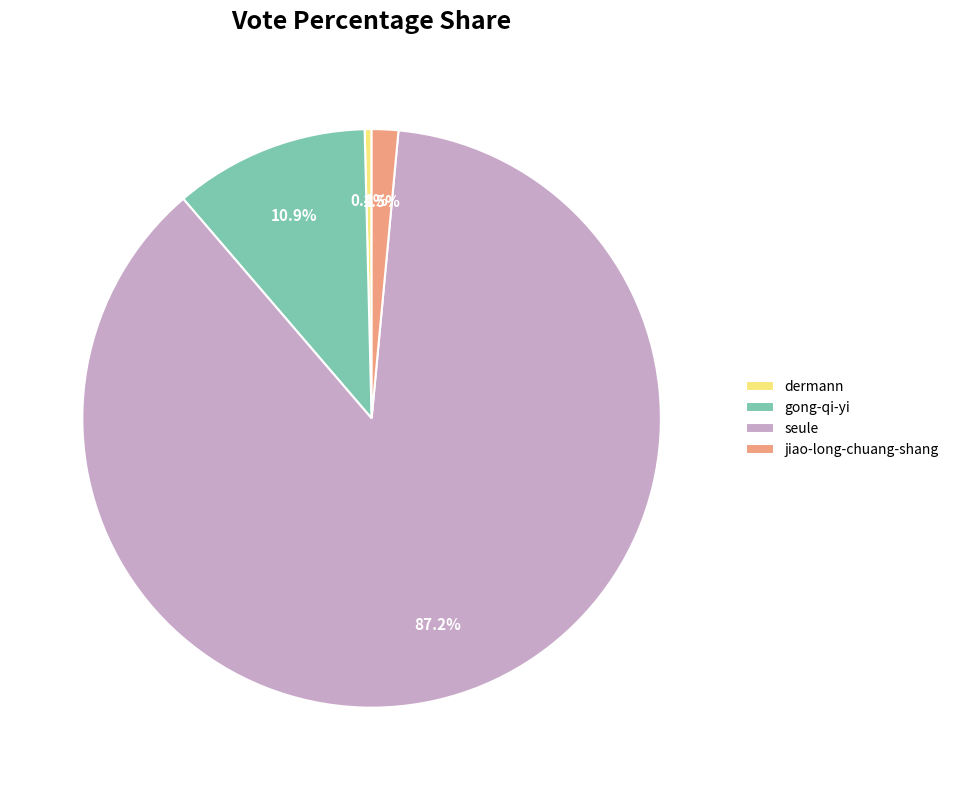

What is the majority slice?

seule